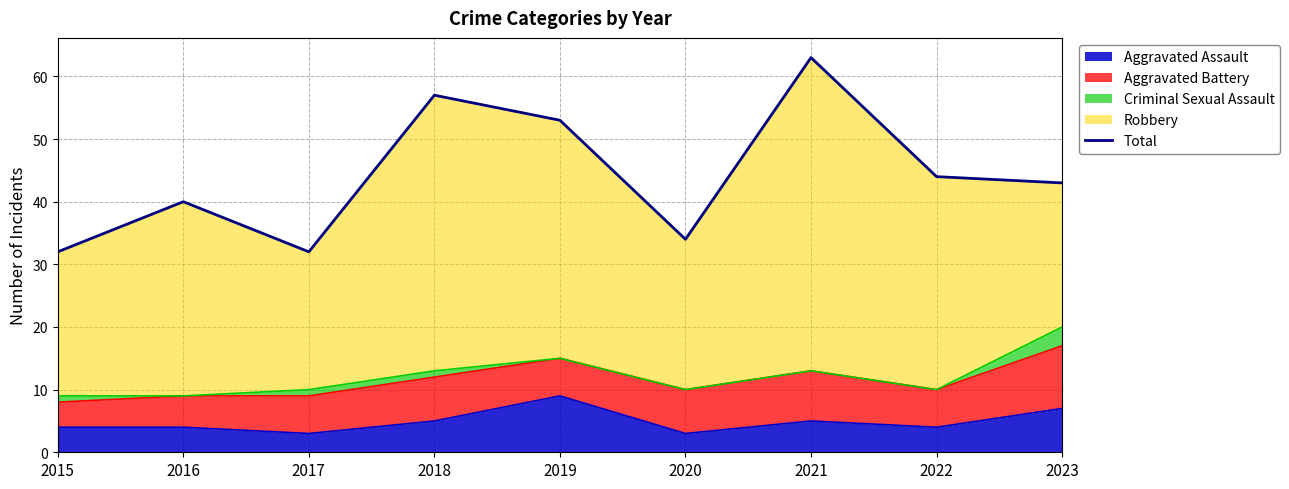

Reading right to left, what are all the values shown in this chart?

2023=43	2022=44	2021=63	2020=34	2019=53	2018=57	2017=32	2016=40	2015=32